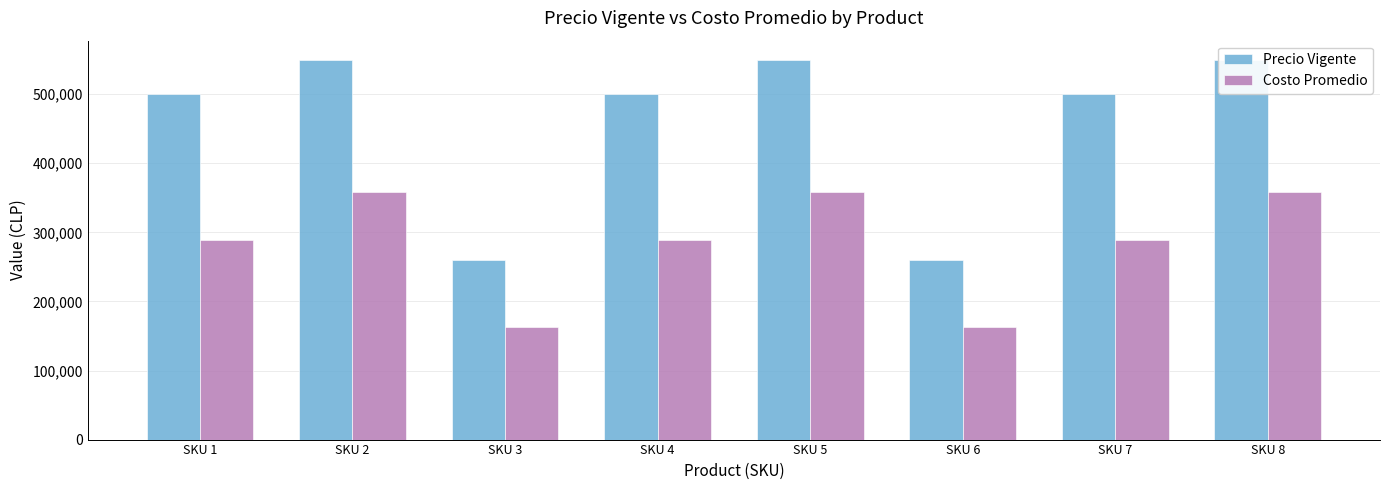

Rank the series by their average value, from highest to lowest.

Precio Vigente, Costo Promedio